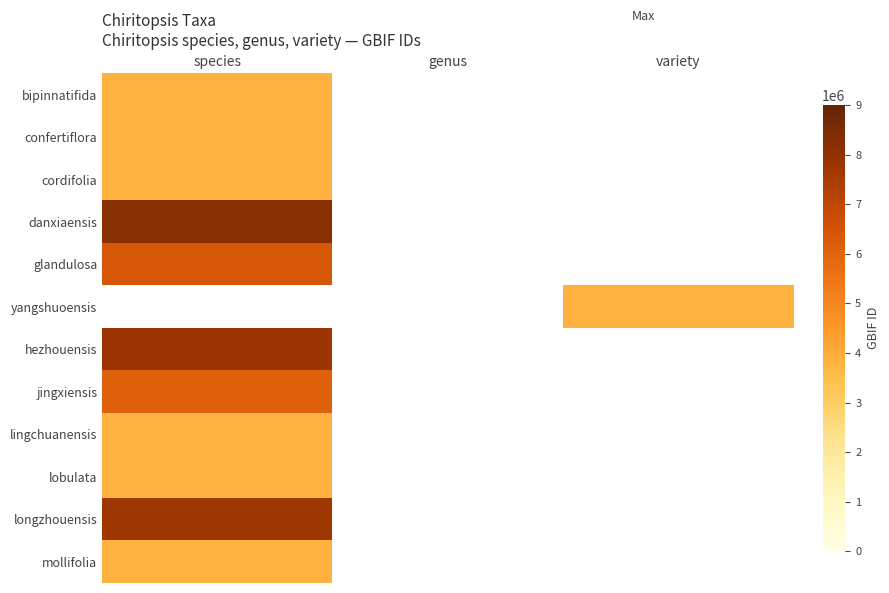

What is the highest value of the confertiflora series?

3825113.0